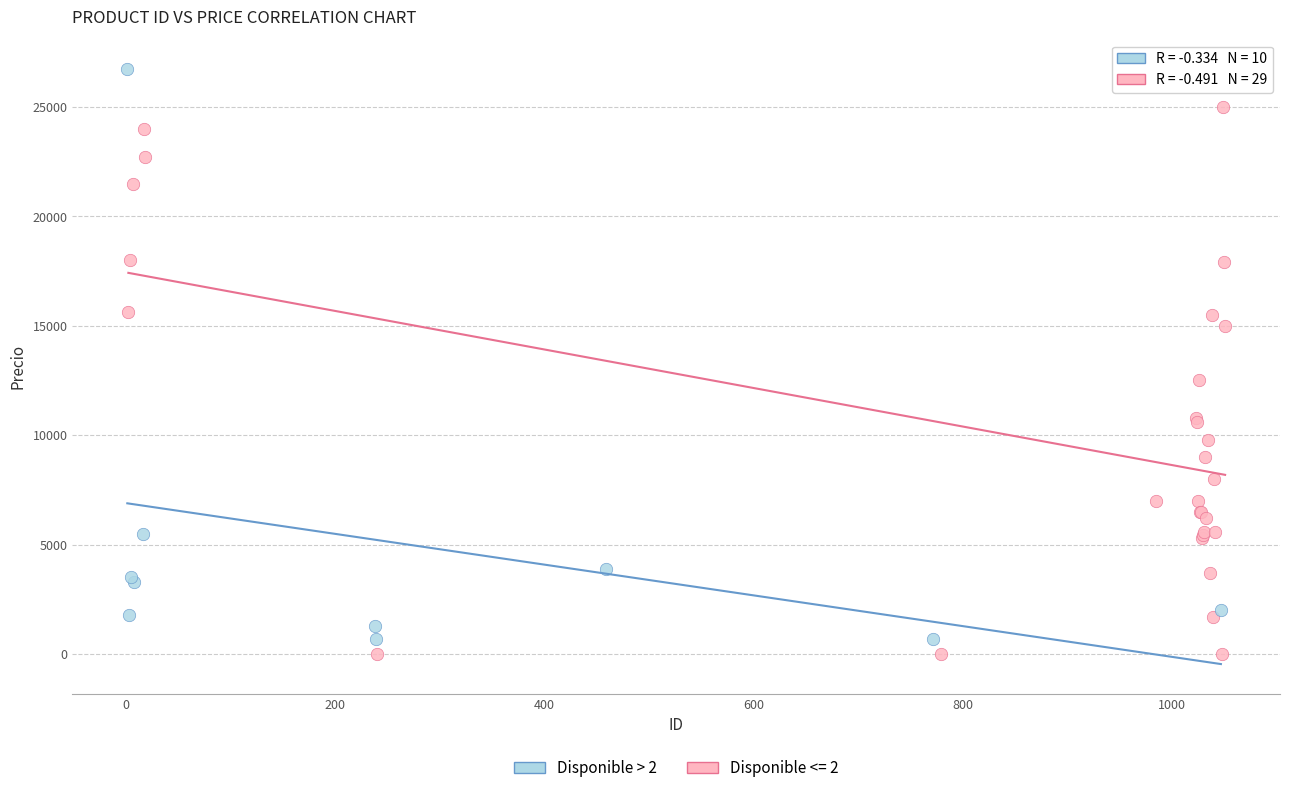

Which series contains the highest Y value?

Disponible > 2